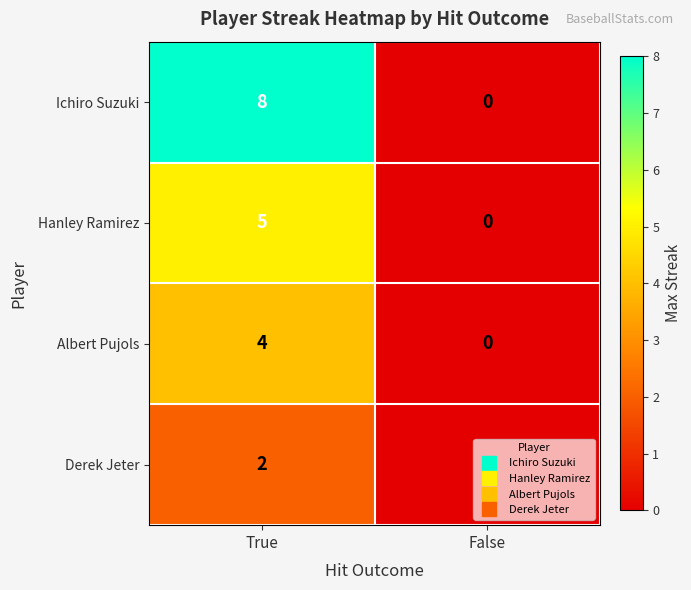

What is the sum of the Ichiro Suzuki values at False and True?

8